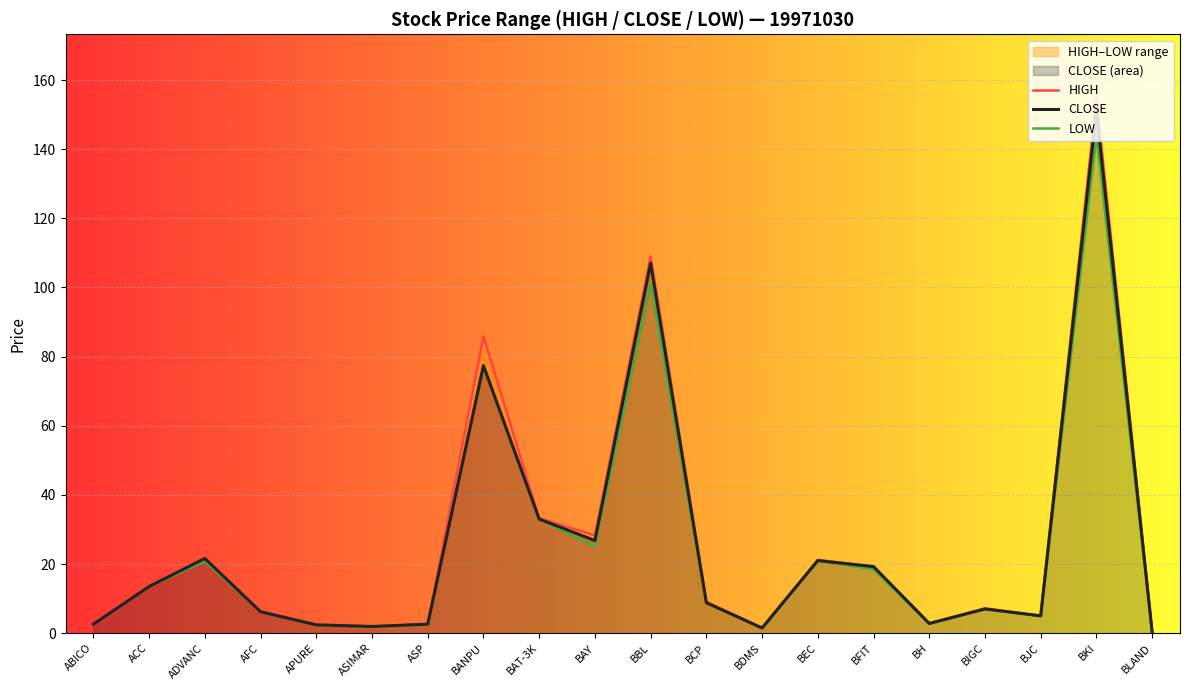

Reading left to right, list all the values displayed in this chart.

HIGH: ABICO=2.6	ACC=13.5	ADVANC=21.8	AFC=6.2	APURE=2.4	ASIMAR=1.9	ASP=2.6	BANPU=85.9	BAT-3K=33.2	BAY=28.3	BBL=109.0	BCP=9.1	BDMS=1.5	BEC=21.2	BFIT=19.2	BH=2.8	BIGC=7.2	BJC=5.0	BKI=154.7	BLAND=0.4
CLOSE: ABICO=2.6	ACC=13.5	ADVANC=21.6	AFC=6.2	APURE=2.4	ASIMAR=1.9	ASP=2.6	BANPU=77.4	BAT-3K=33.0	BAY=26.8	BBL=107.0	BCP=8.8	BDMS=1.5	BEC=21.0	BFIT=19.2	BH=2.8	BIGC=7.0	BJC=5.0	BKI=151.1	BLAND=0.4
LOW: ABICO=2.6	ACC=13.5	ADVANC=20.8	AFC=6.2	APURE=2.4	ASIMAR=1.9	ASP=2.5	BANPU=77.4	BAT-3K=33.0	BAY=25.1	BBL=101.0	BCP=8.8	BDMS=1.5	BEC=21.0	BFIT=18.5	BH=2.7	BIGC=7.0	BJC=5.0	BKI=144.0	BLAND=0.3